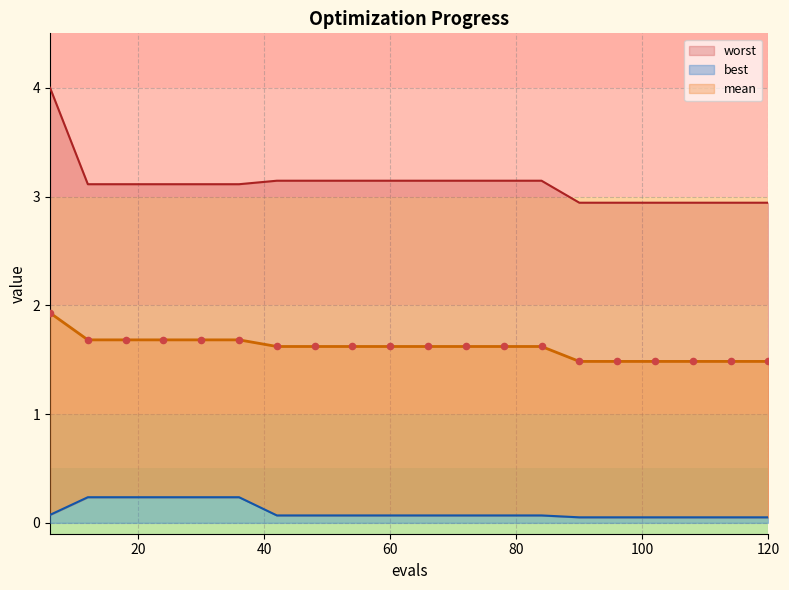

At how many categories does at least one series exceed 1?

20